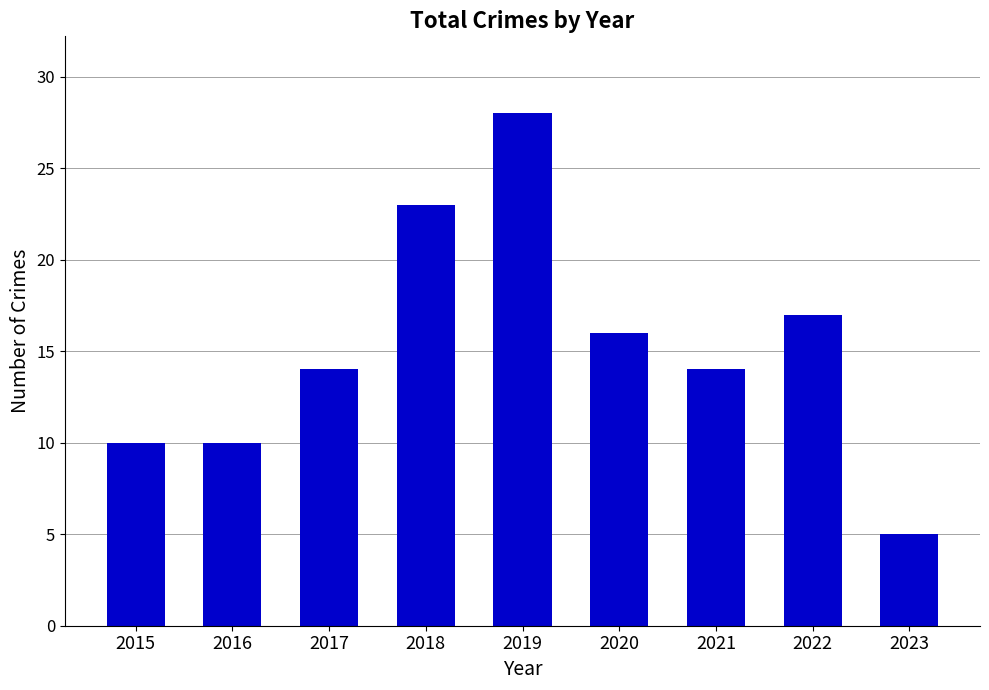

What is the sum of the values at 2022 and 2023?

22